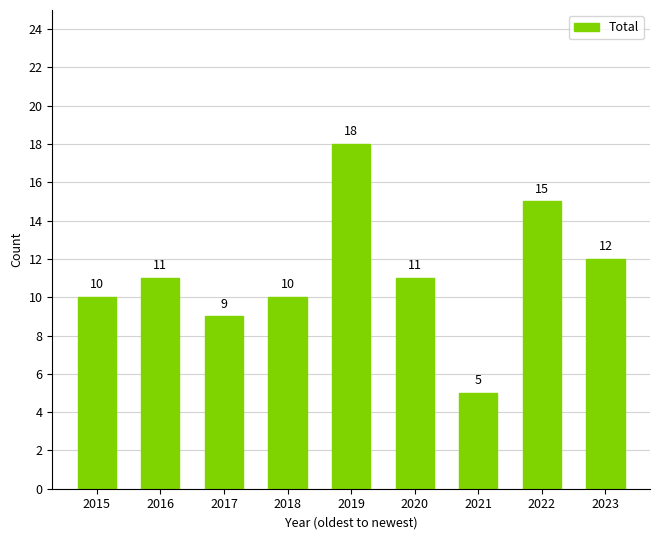

Reading right to left, what are all the values shown in this chart?

12	15	5	11	18	10	9	11	10